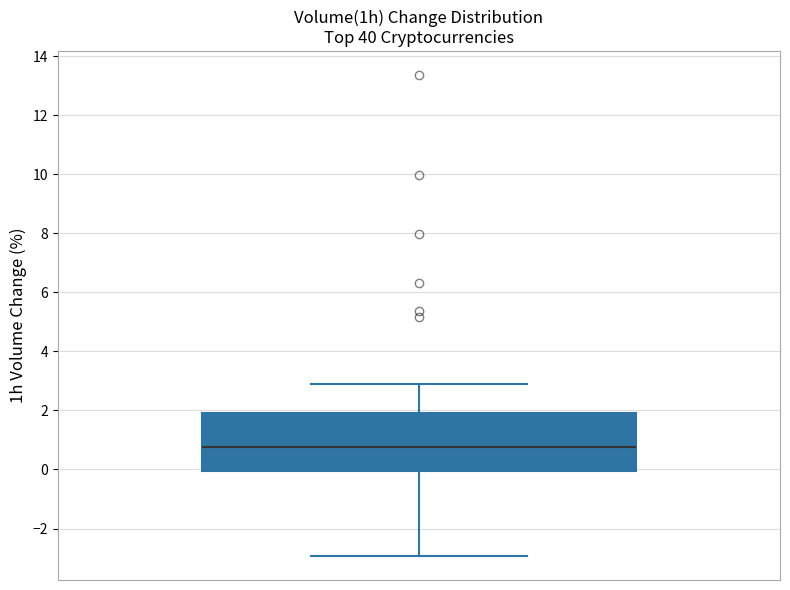

Where does the upper whisker of the box end on the y-axis? The values are not printed on the chart, so give them approximately, as read against the axis.

3.0